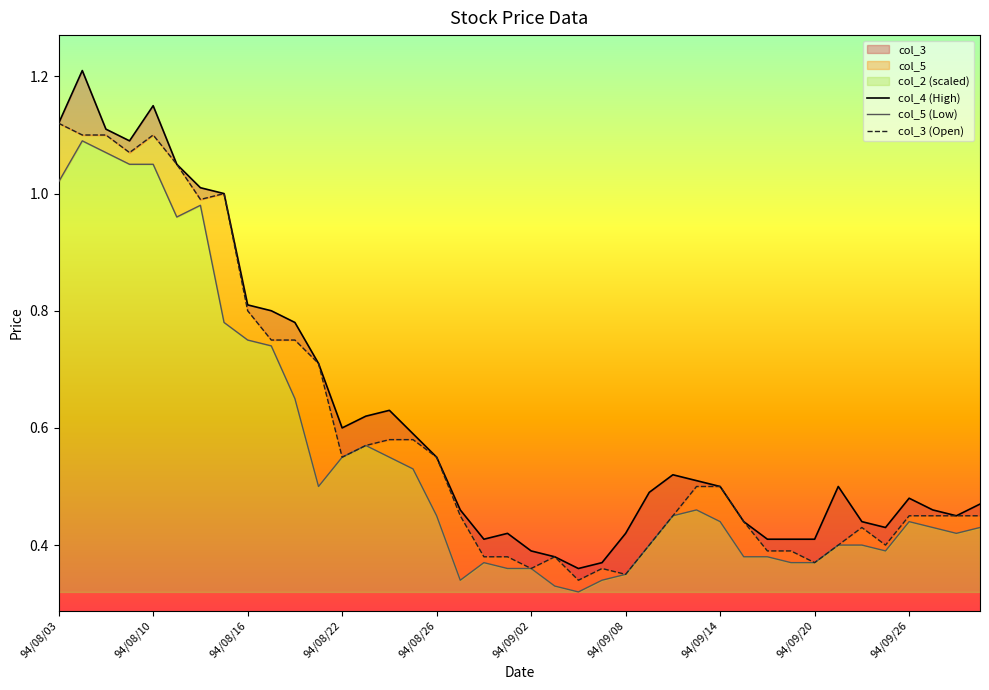

What is the value of the col_4 (High) point at the 27th from the left?

0.5